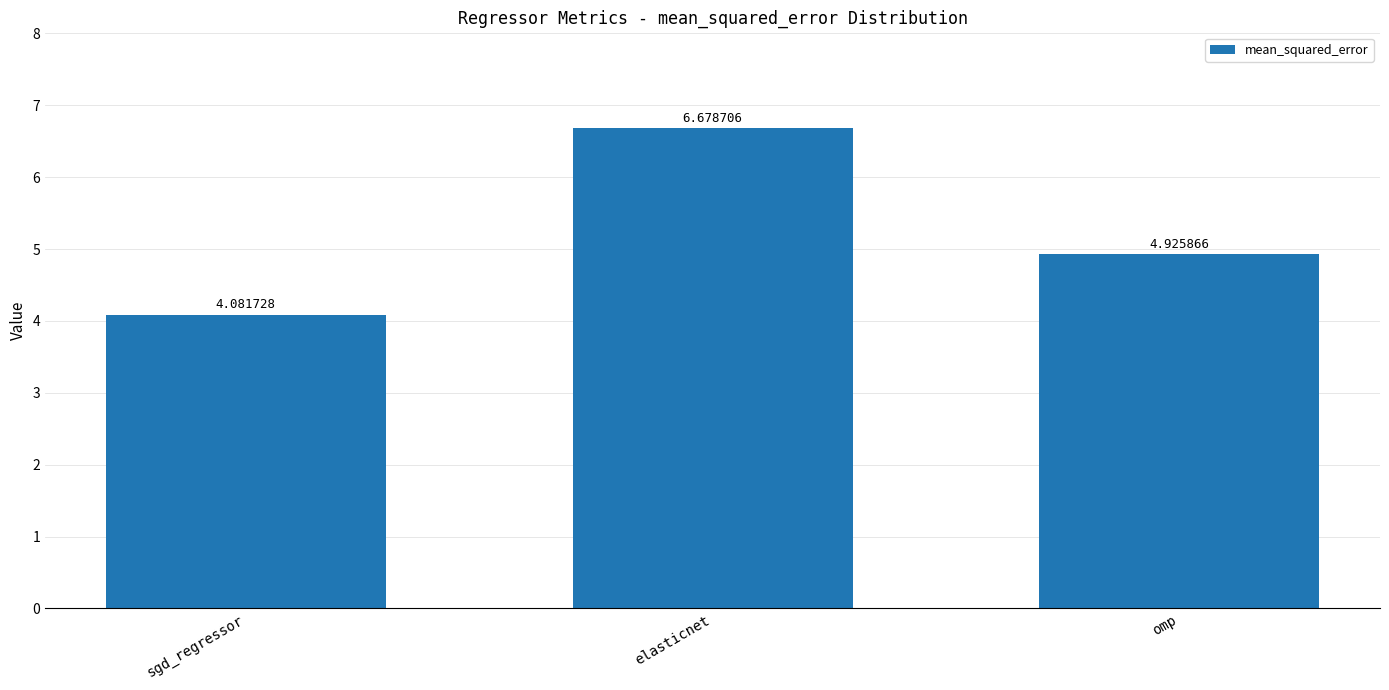

Rank the categories by value from highest to lowest.

elasticnet, omp, sgd_regressor